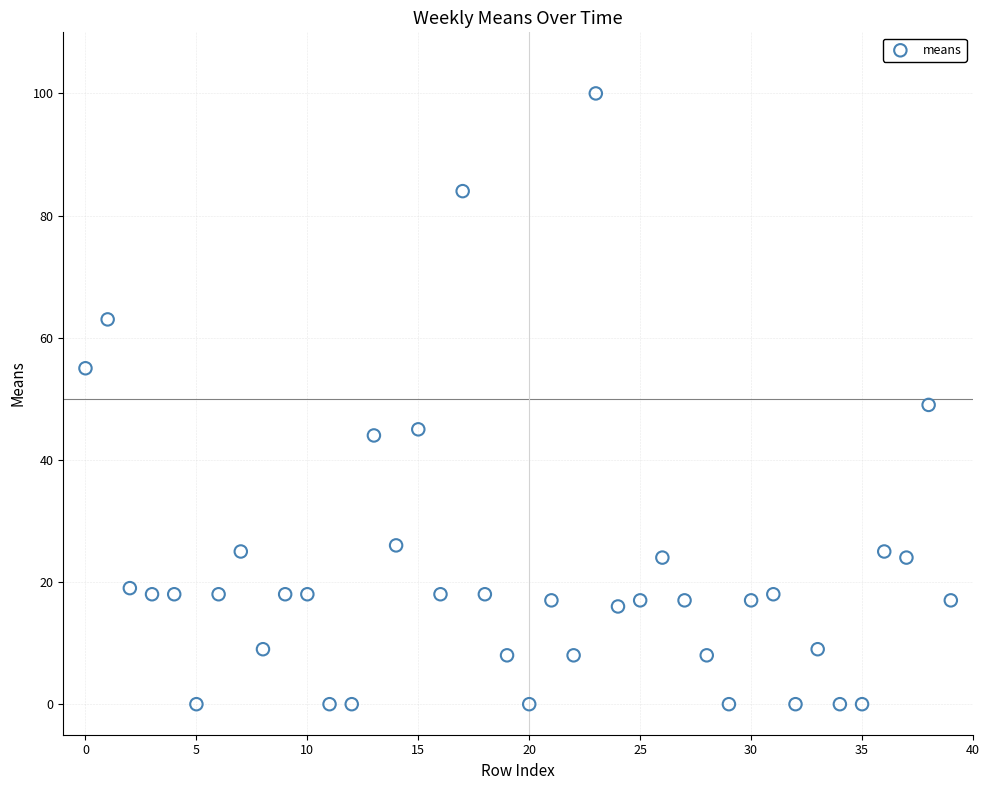

What is the range of Y values (max minus min)?

100